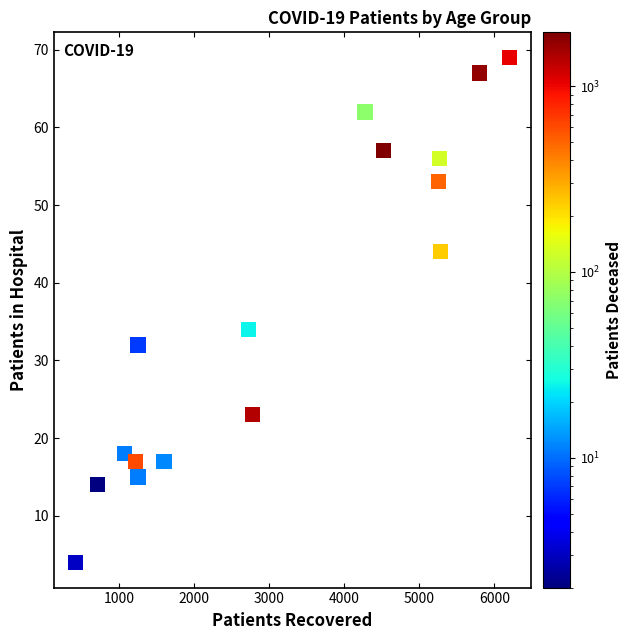

What is the range of Y values (max minus min)?

65